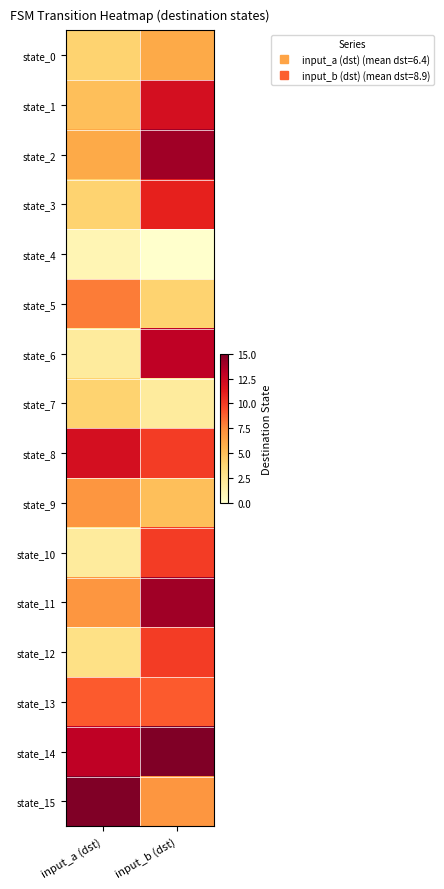

Which label corresponds to the smallest value in the chart?

input_b (dst)